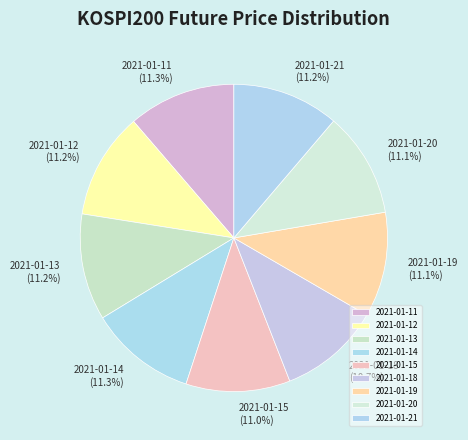

What percentage is the 2021-01-13 slice, to the nearest percent?

11%